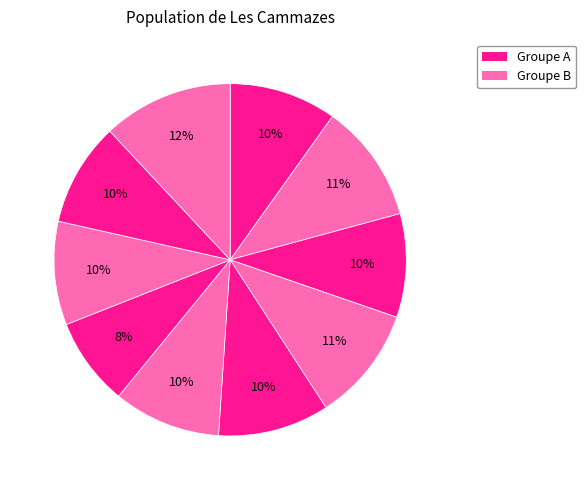

Rank the categories by value from lowest to highest.

i7, i3, i8, i9, i1, i6, i5, i4, i2, i10